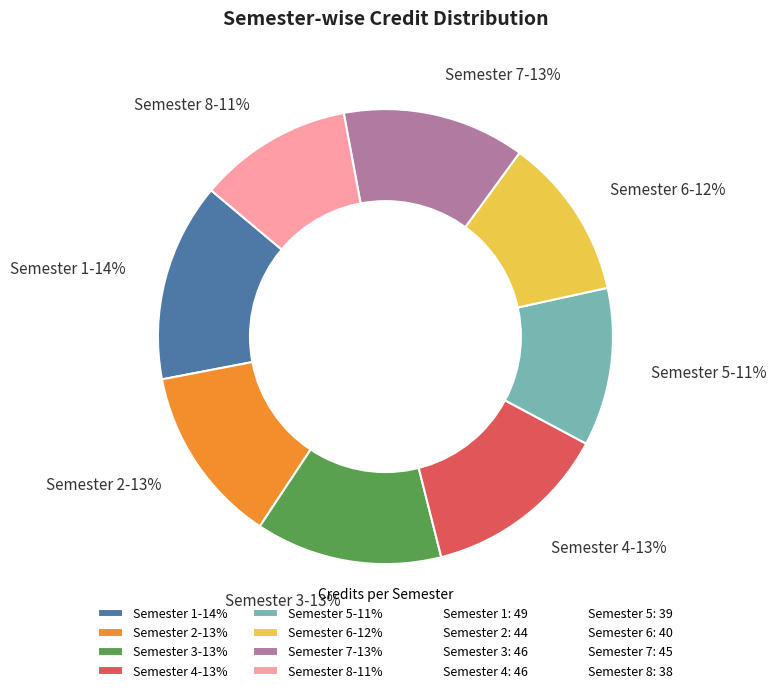

Is Semester 8 the majority of the pie?

No